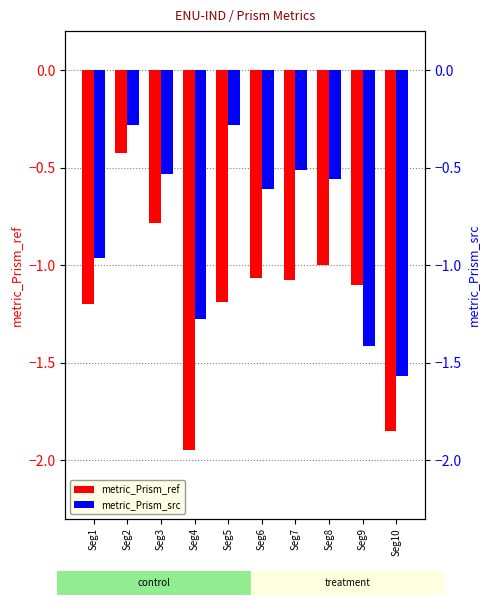

What is the value of the metric_Prism_src bar at the 5th from the left?

-0.3